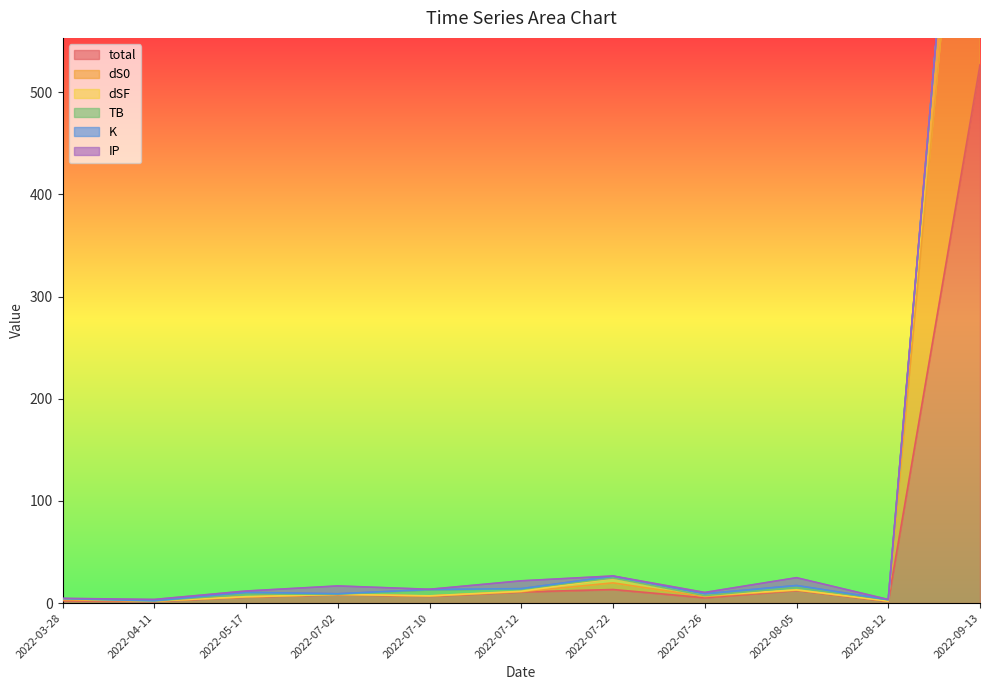

What is the value of the dS0 point at the 1st from the left?

4.0